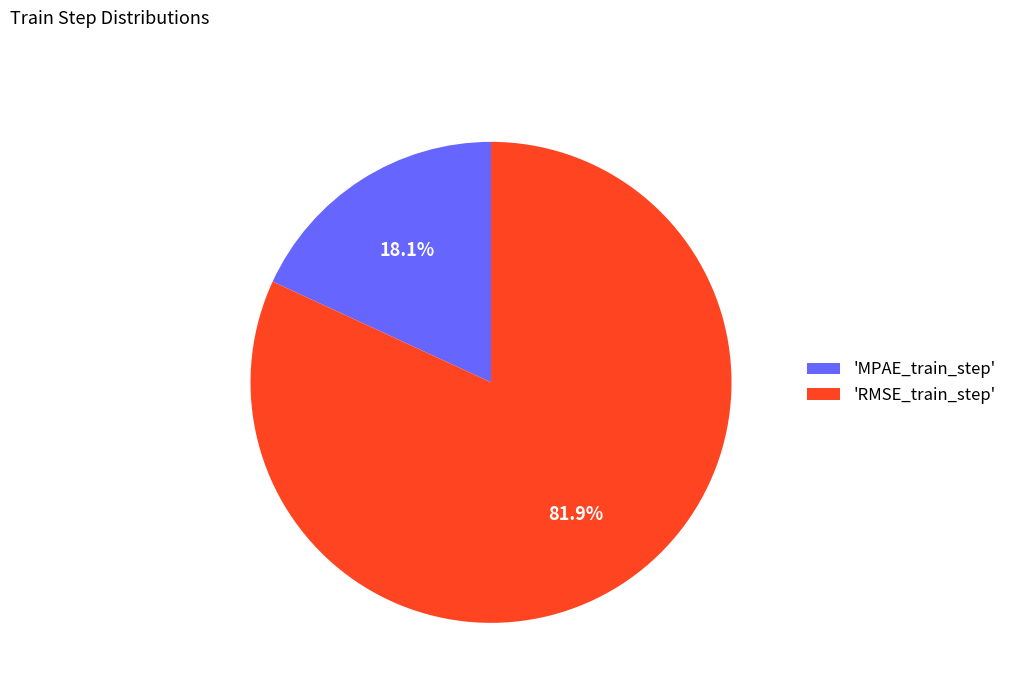

Which has a higher value, 'RMSE_train_step' or 'MPAE_train_step'?

'RMSE_train_step'